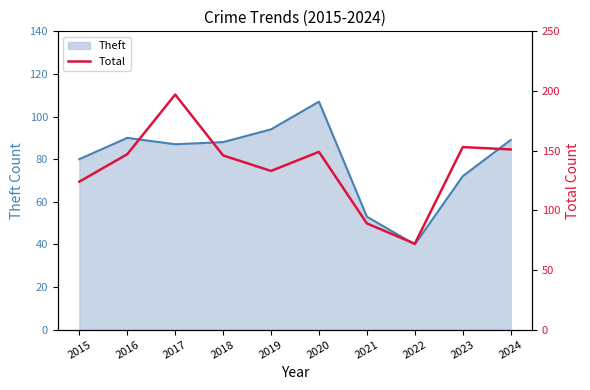

True or false: the data shows 102 at 2022.

False